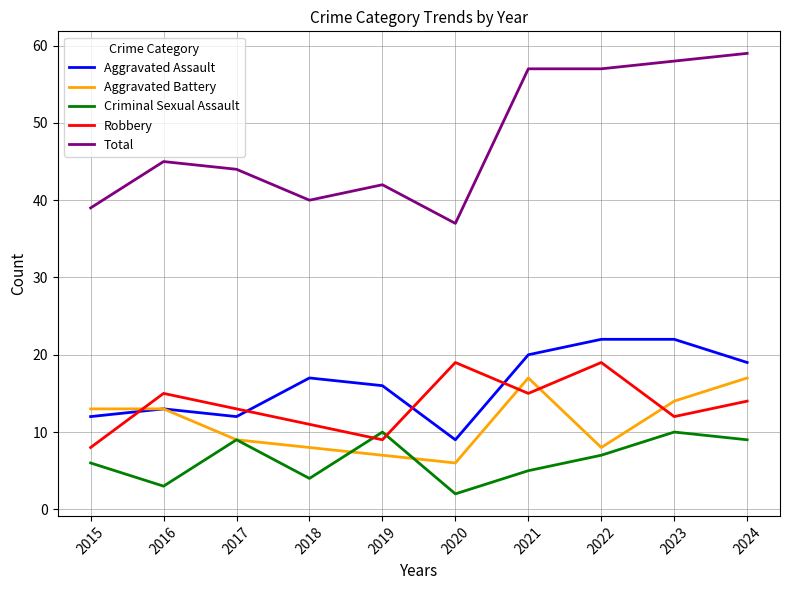

Count the number of categories in the chart.

10